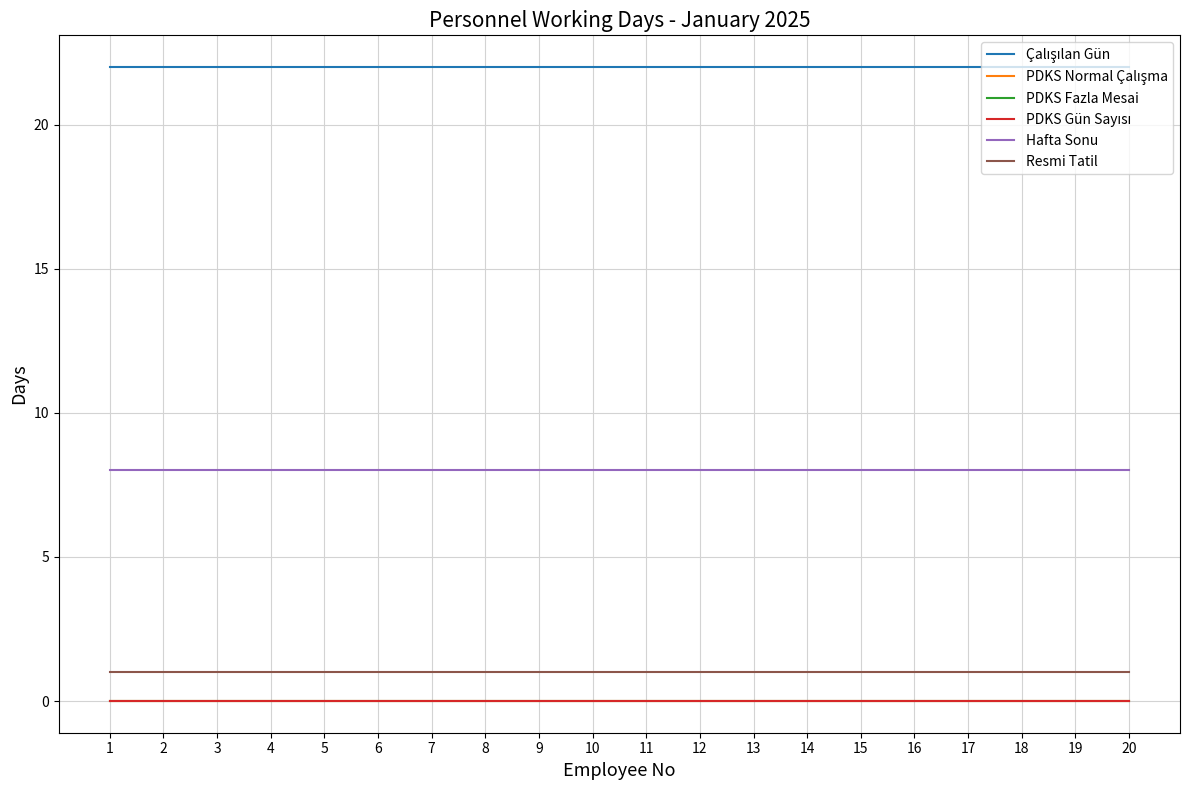

At which category does the chart reach its peak across all series?

1